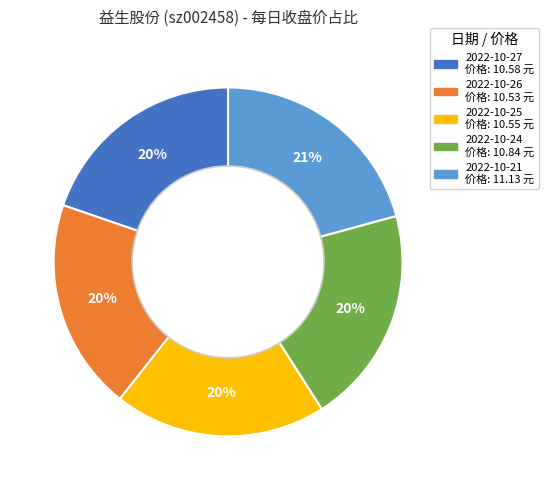

To the nearest percent, what is the difference between the largest and smallest slice percentages?

1%